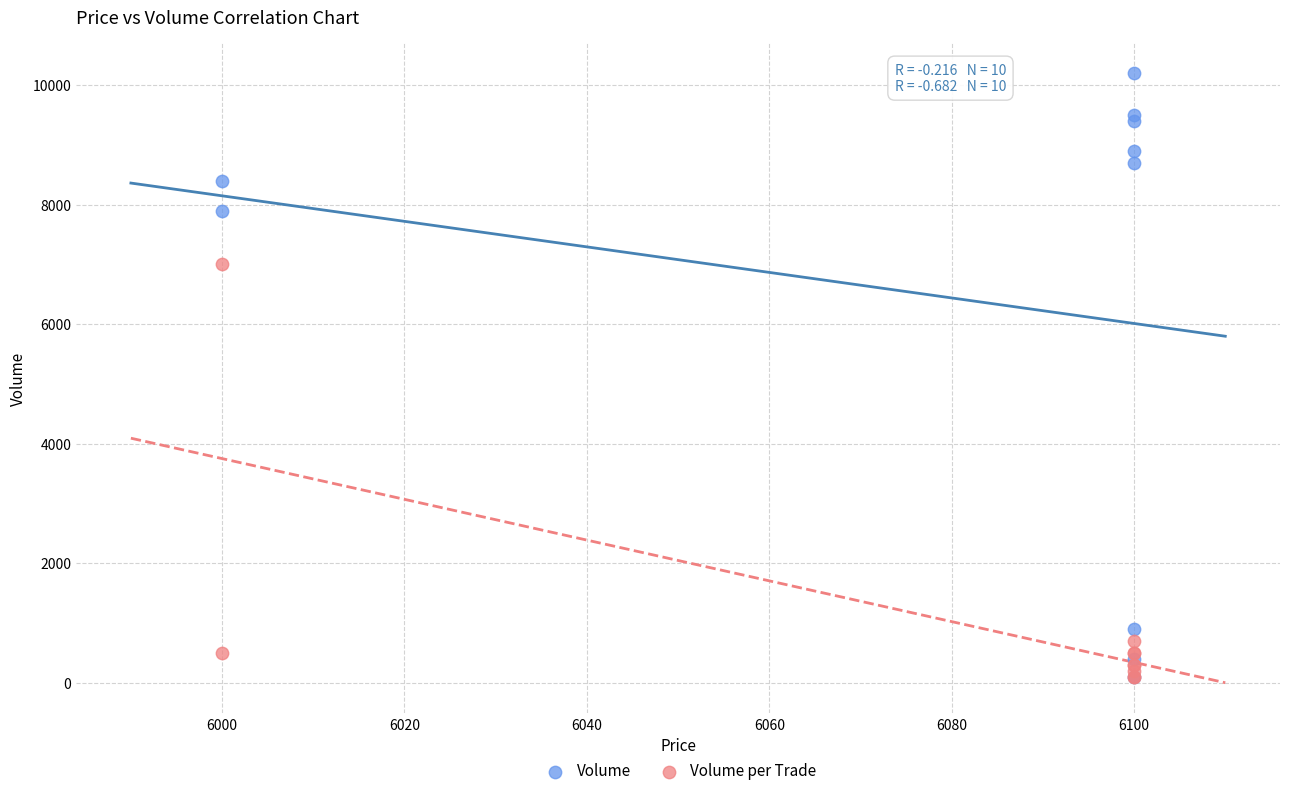

Across all series, what Y value is closest to 5150?

7000